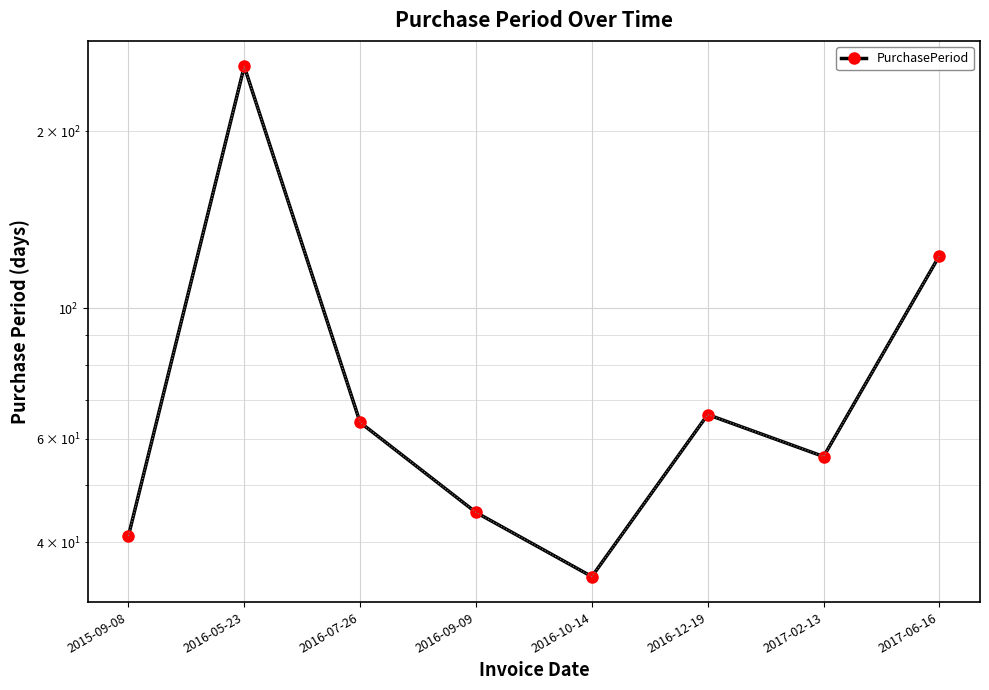

Where is the data nearest to the value 146?

2017-06-16